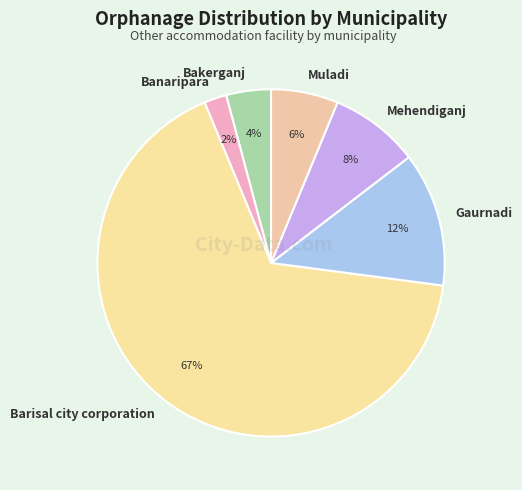

To the nearest percent, what is the average slice percentage?

17%